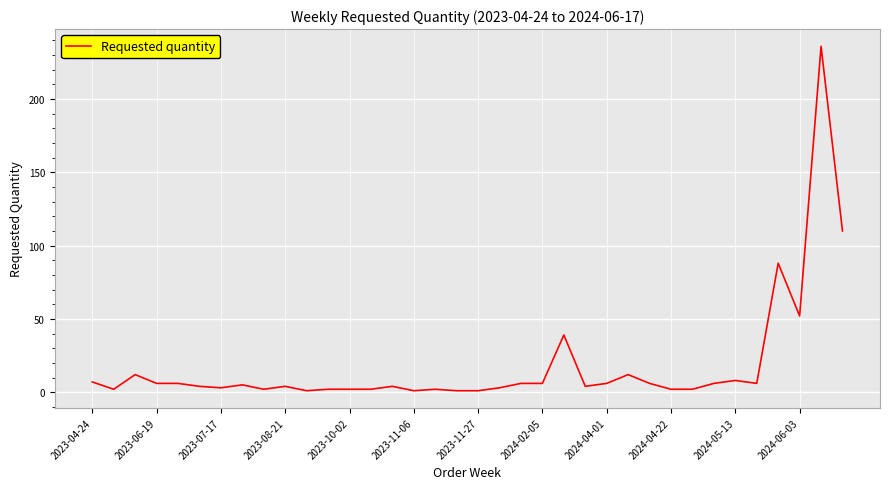

What is the difference between the maximum and minimum values?

235